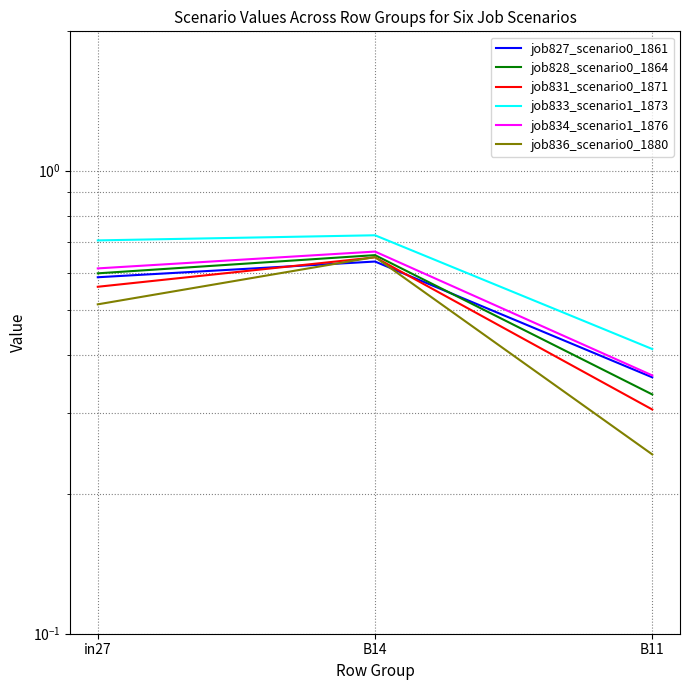

What is the spread (max minus min) of values at B14?

0.1